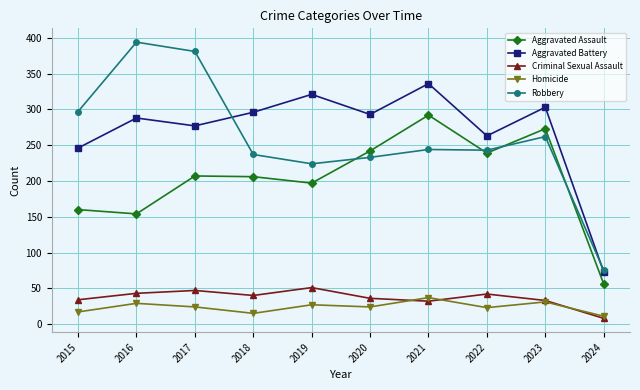

The value of Robbery at 2022 is 118. True or false?

False